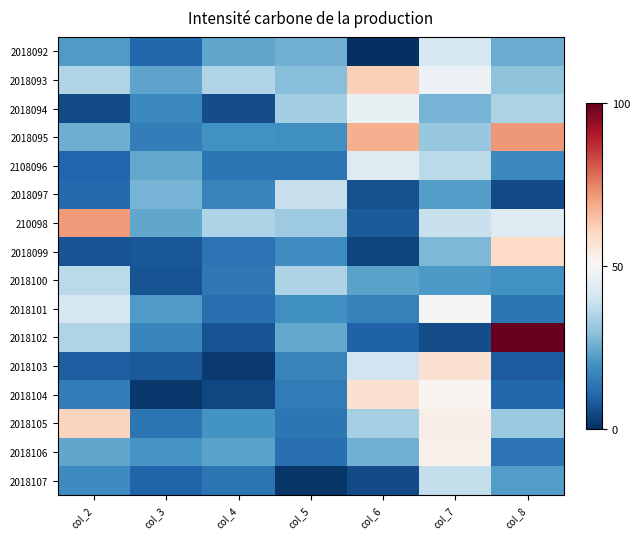

Rank the series by their maximum value, from lowest to highest.

2018100, 2018107, 2018097, 2018092, 2108096, 2018094, 2018101, 2018106, 2018104, 2018103, 2018099, 2018105, 2018093, 210098, 2018095, 2018102